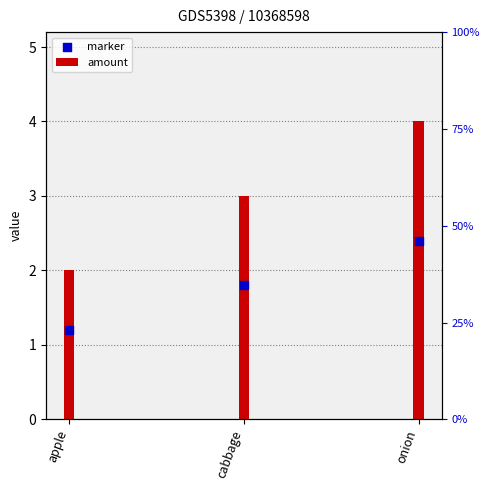

Which series has the largest Y range (max minus min)?

amount